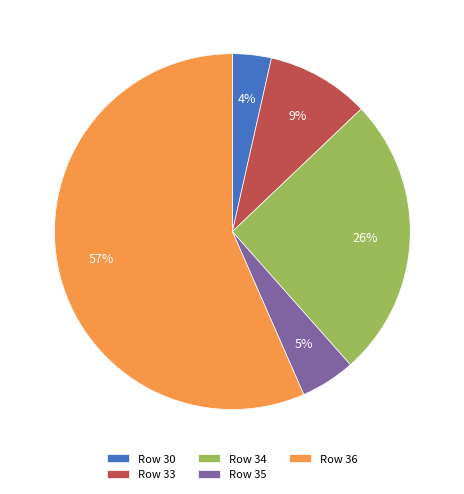

How many slices are in this pie chart?

5